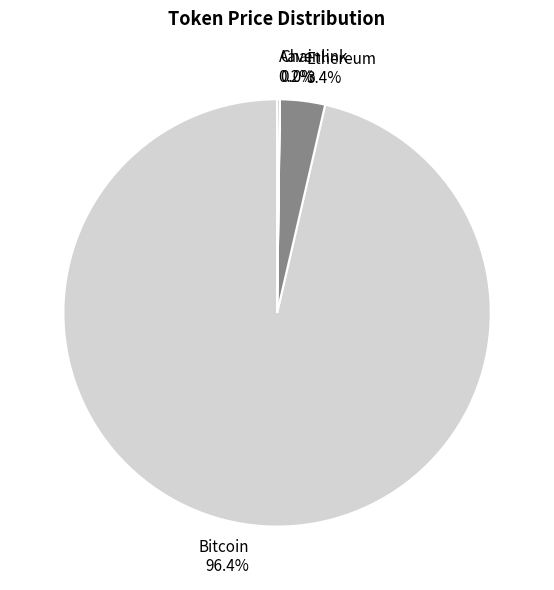

Which category accounts for the majority?

Bitcoin